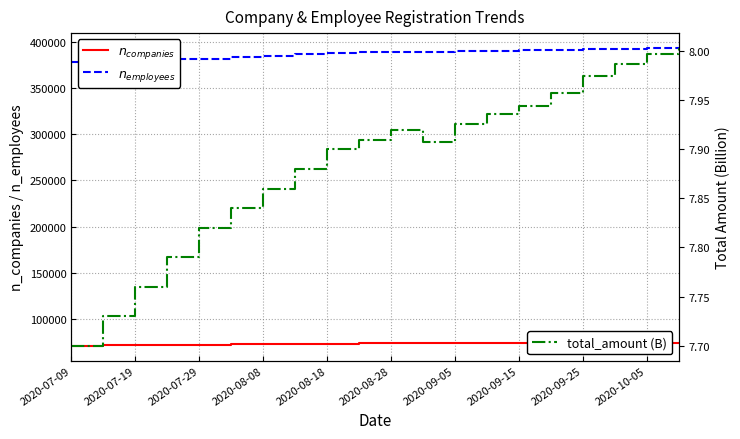

Count the number of categories in the chart.

20